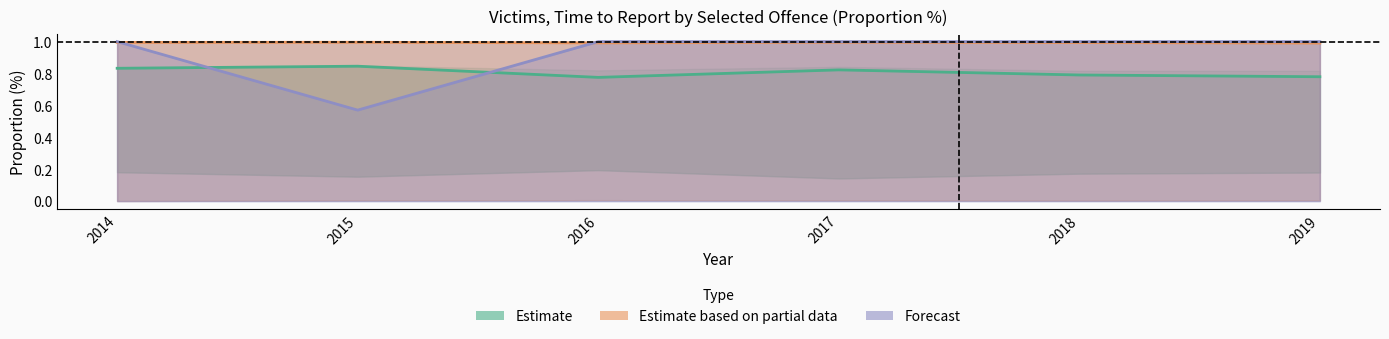

Which series has the largest total across all categories?

Estimate based on partial data